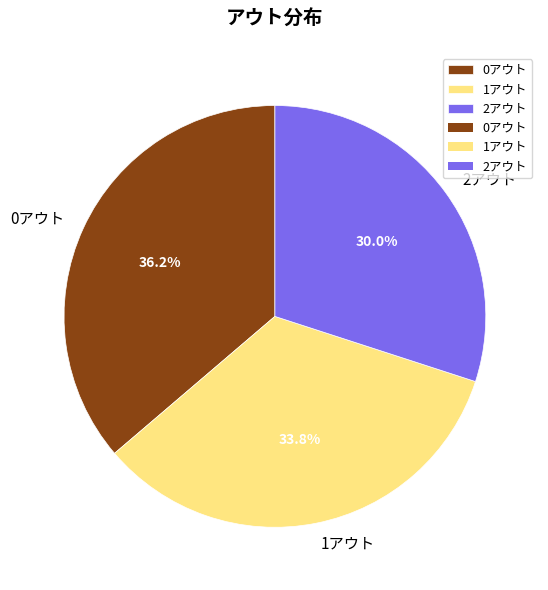

Is it true that 2アウト is 30% of the pie?

True